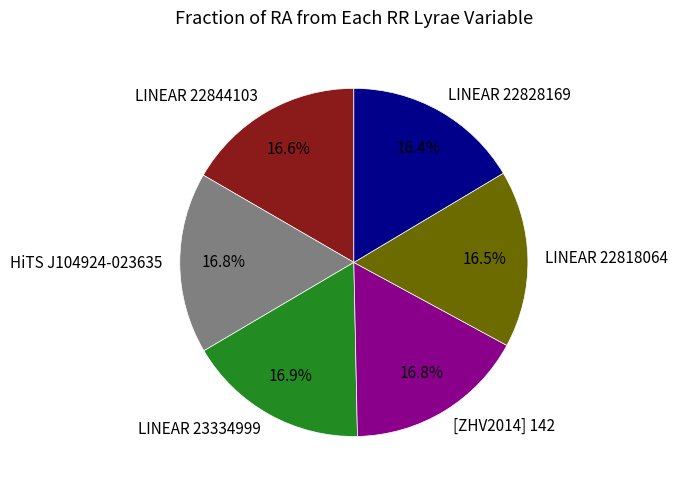

Does HiTS J104924-023635 account for over 50% of the chart?

No